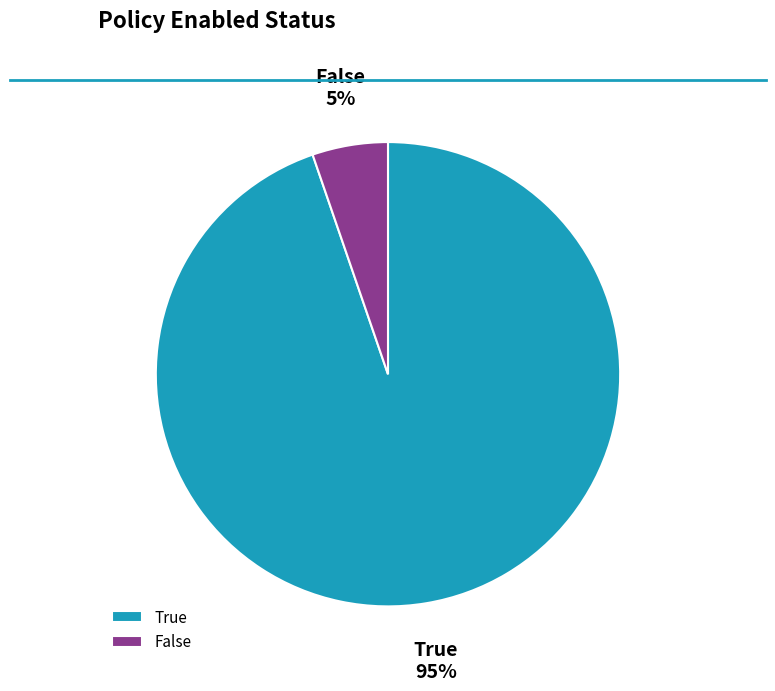

Does True represent more than half of the total?

Yes